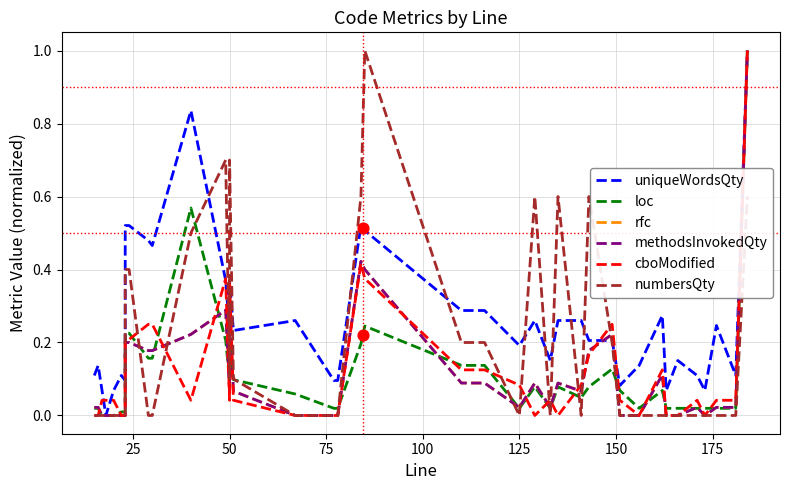

What are all the series names shown in the legend?

uniqueWordsQty, loc, rfc, methodsInvokedQty, cboModified, numbersQty